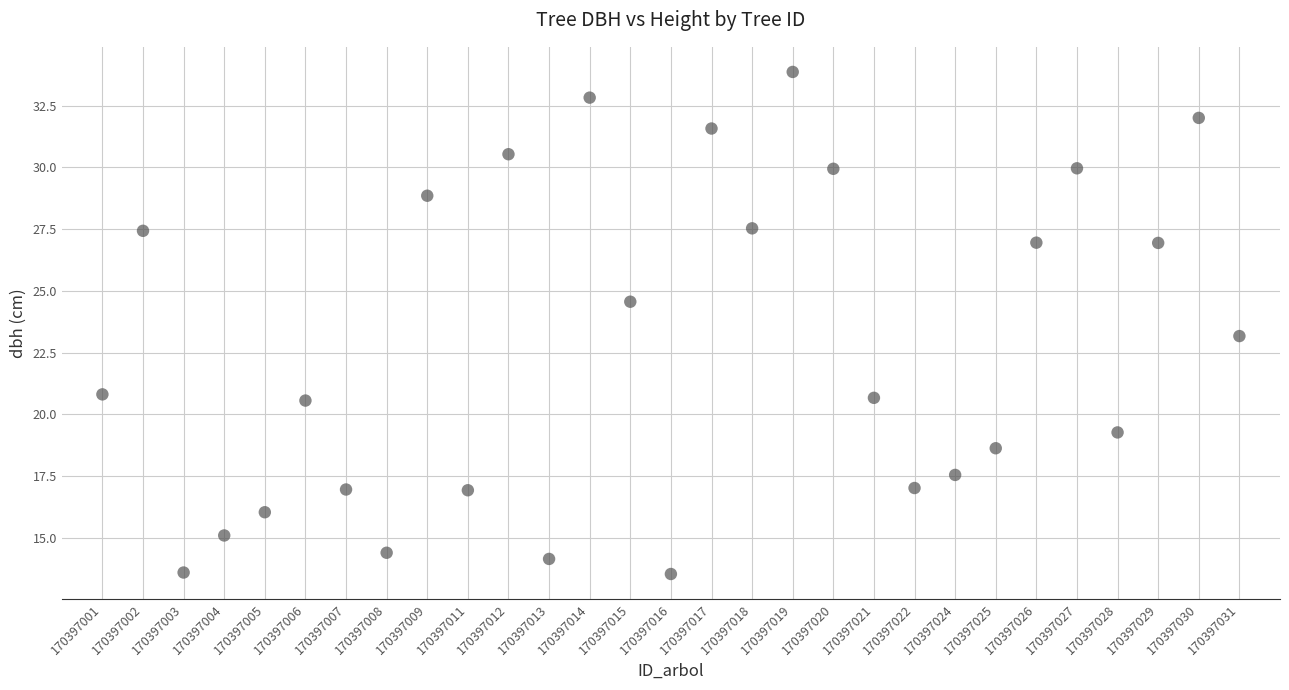

How many points are shown in the scatter plot?

29